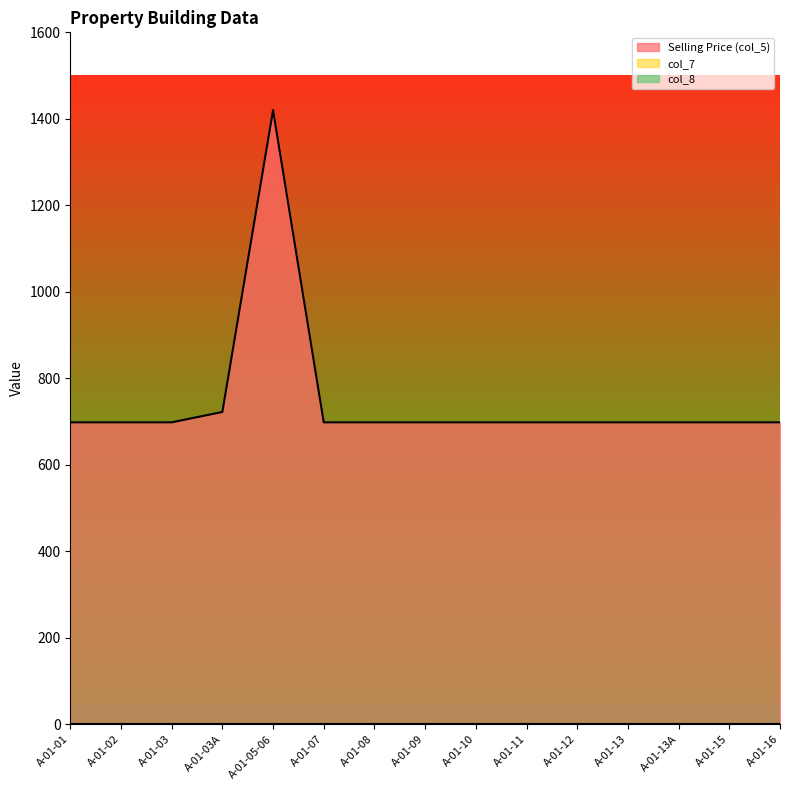

How many data points does each series have?

15